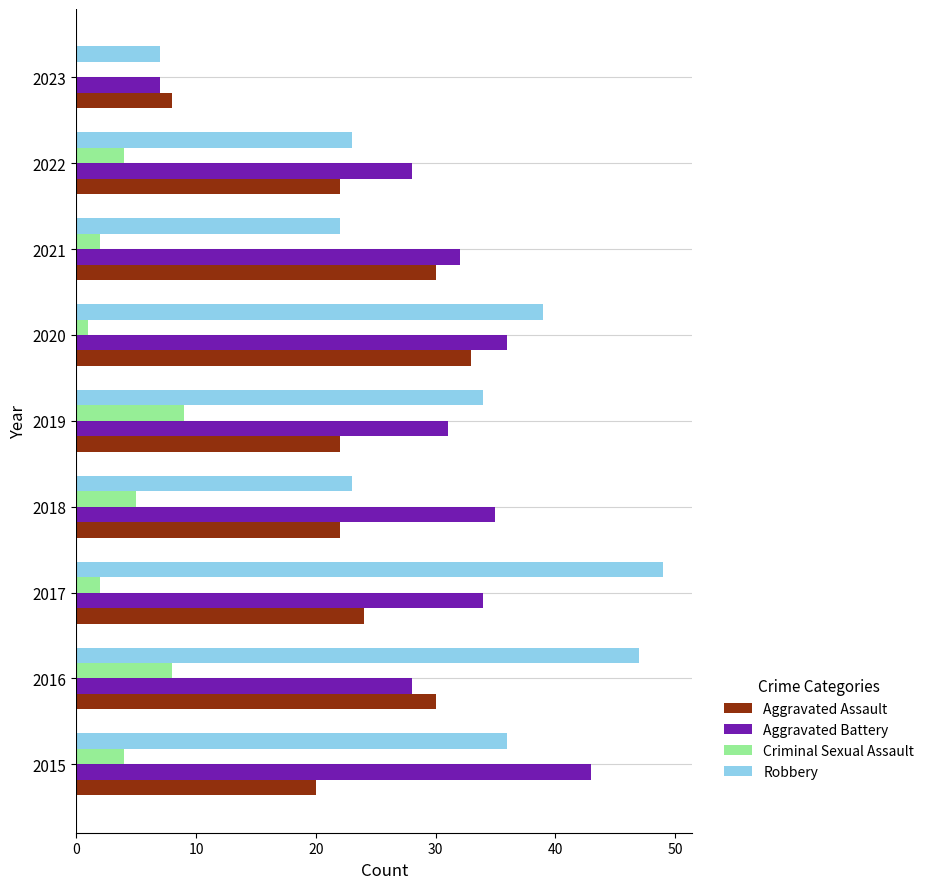

Which series has the largest total across all categories?

Robbery